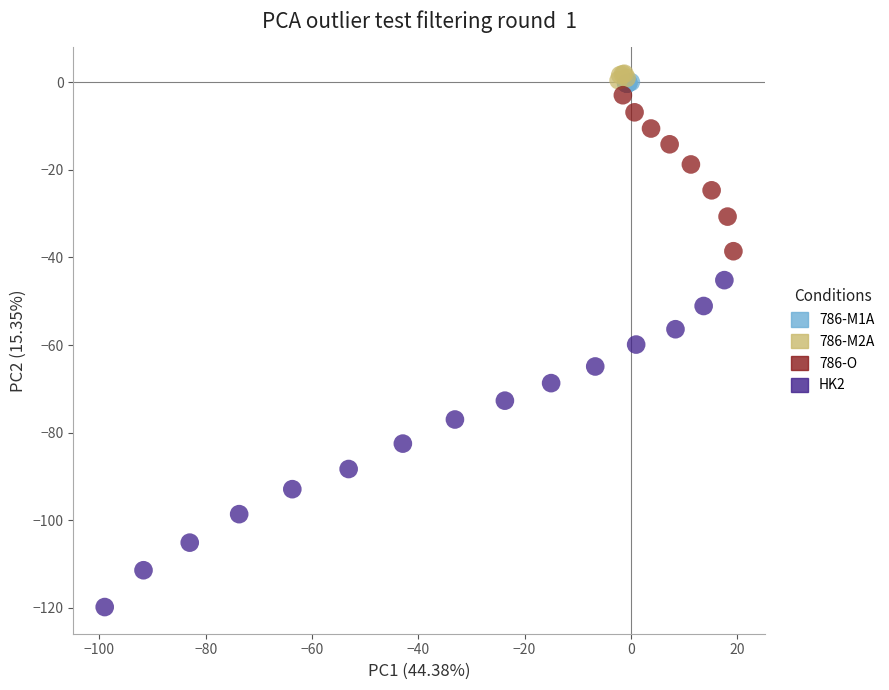

Which series contains the lowest Y value?

HK2